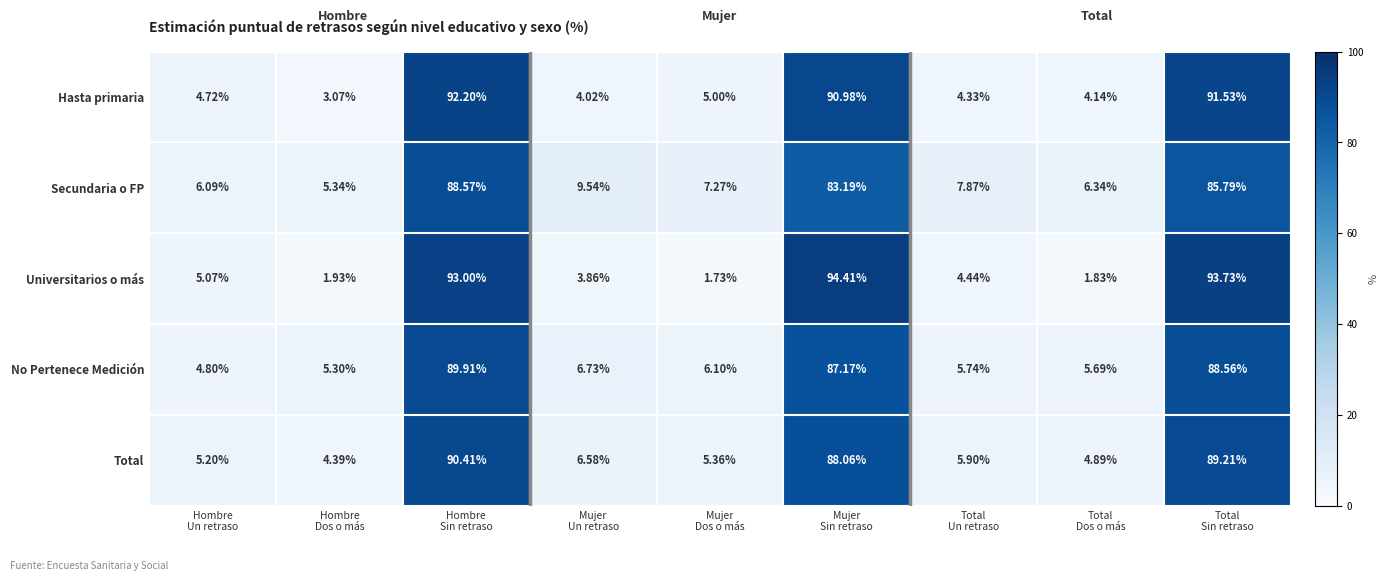

What is the spread (max minus min) of values at Total
Un retraso?

3.5